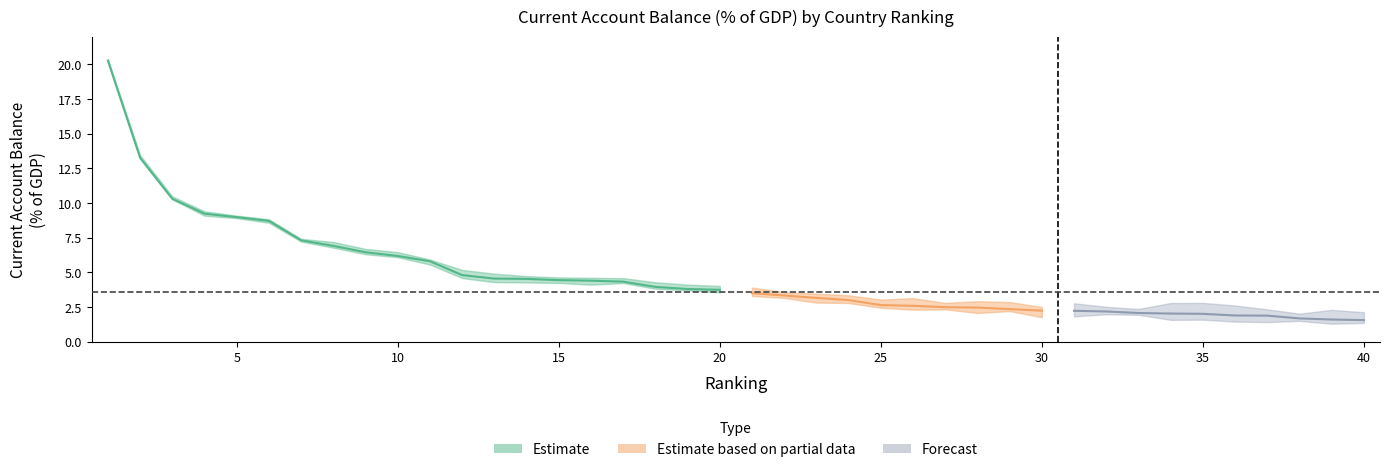

The value at 6 is 4.3. True or false?

False